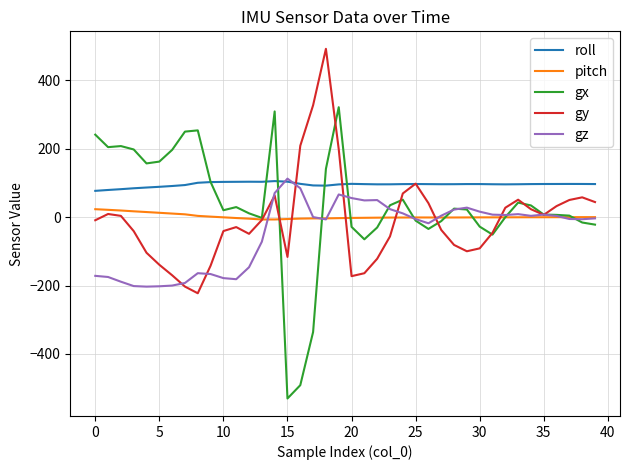

Which series has the largest range (max minus min)?

gx